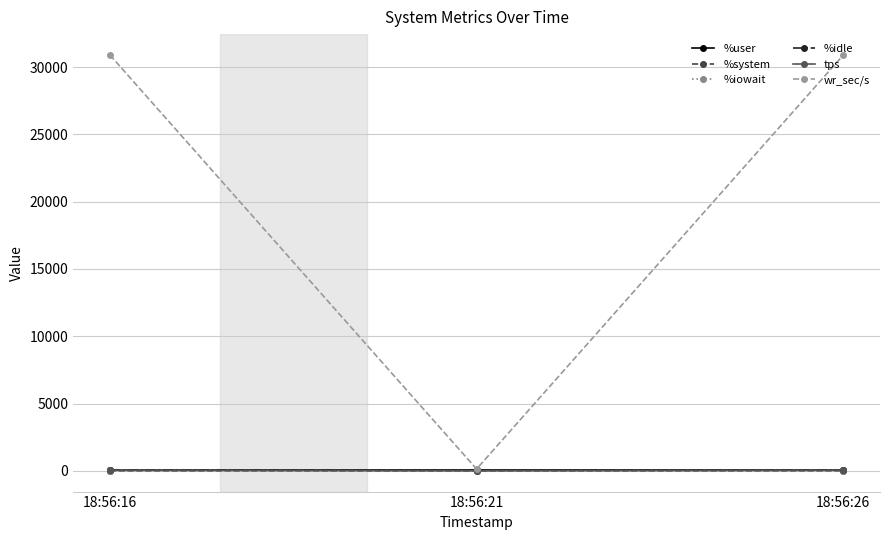

Which series has the largest range (max minus min)?

wr_sec/s